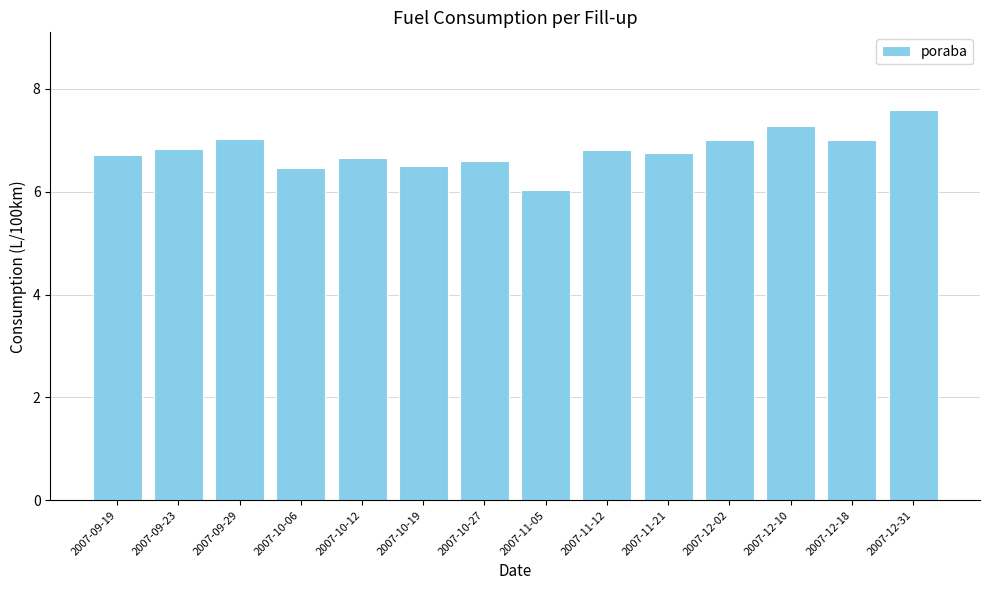

Reading left to right, extract all data points from this chart.

2007-09-19=6.7	2007-09-23=6.8	2007-09-29=7.0	2007-10-06=6.5	2007-10-12=6.7	2007-10-19=6.5	2007-10-27=6.6	2007-11-05=6.0	2007-11-12=6.8	2007-11-21=6.8	2007-12-02=7.0	2007-12-10=7.3	2007-12-18=7.0	2007-12-31=7.6